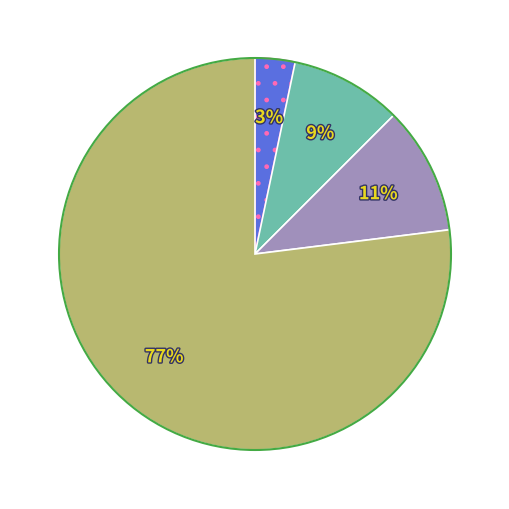

To the nearest percent, what is the difference between the largest and smallest slice percentages?

74%